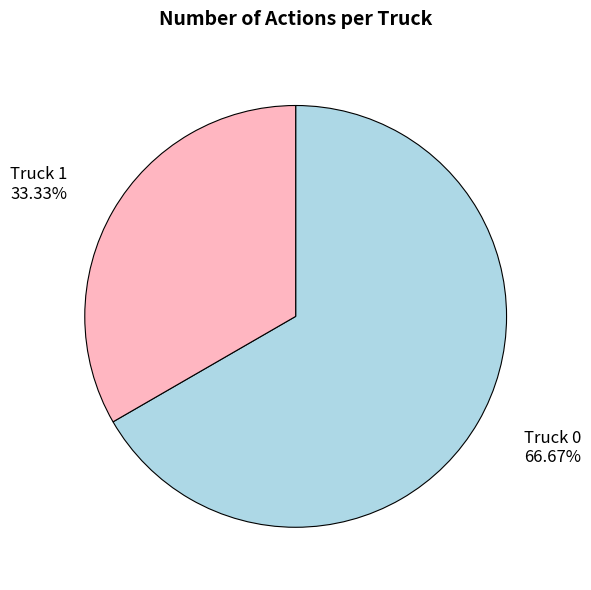

To the nearest percent, what is the difference between the largest and smallest slice percentages?

33%